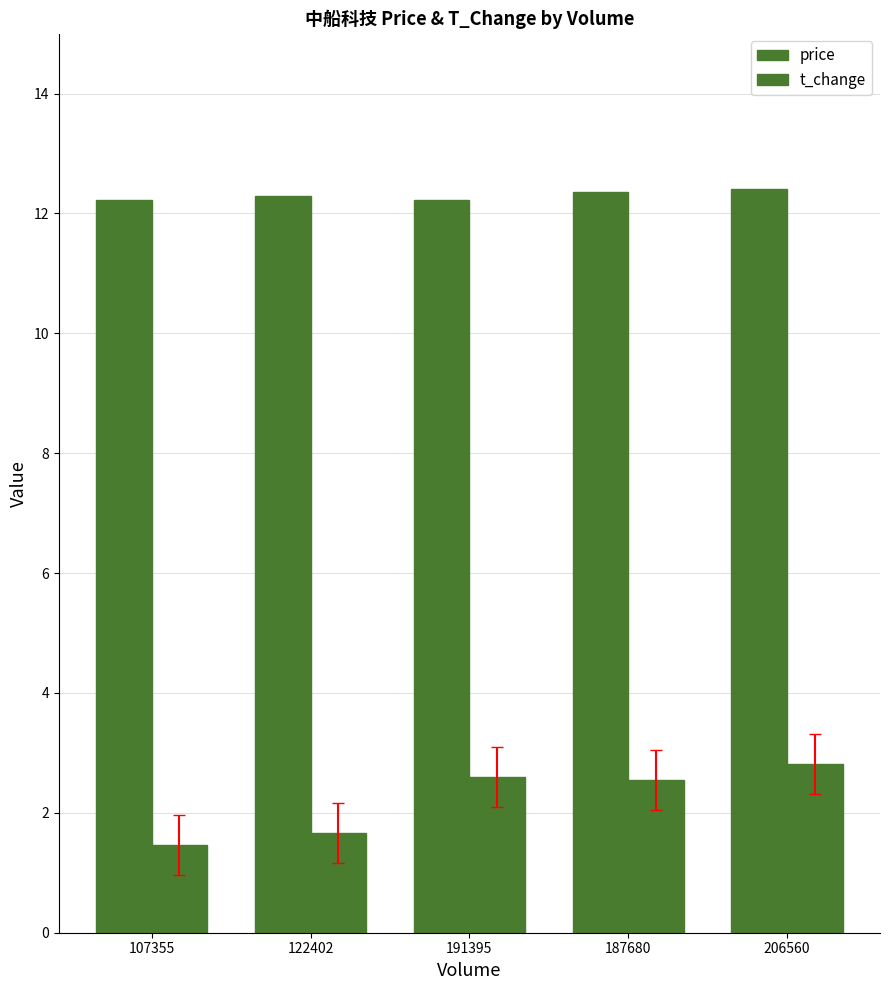

Which series has the largest total across all categories?

price